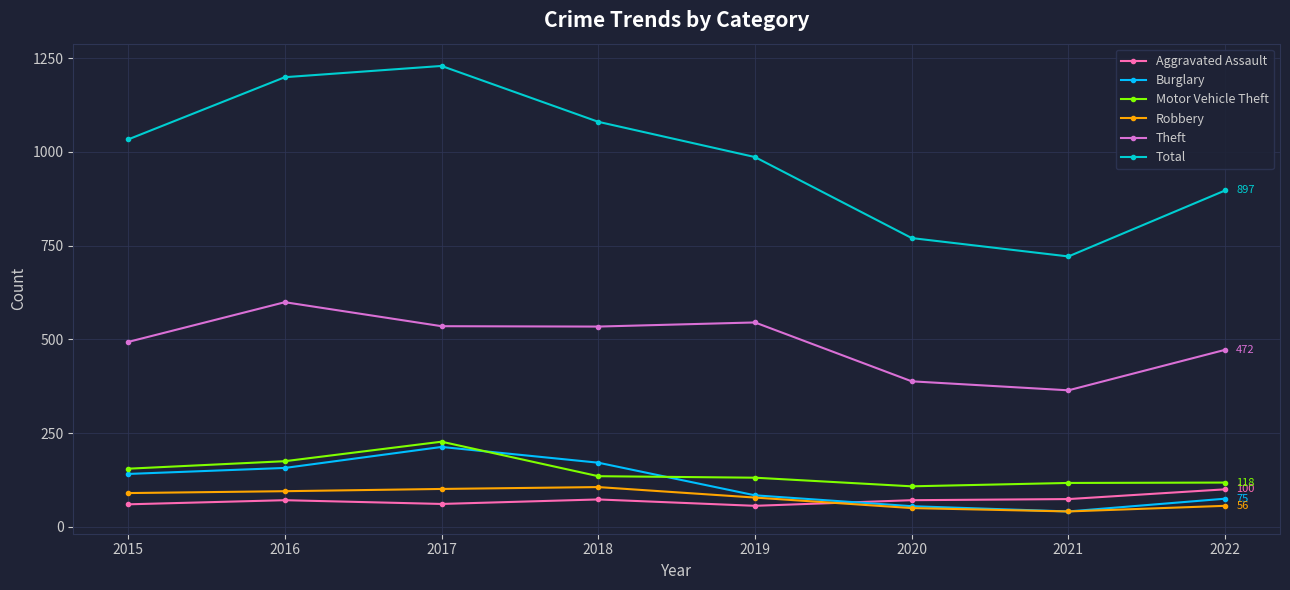

True or false: Burglary and Theft intersect in this chart.

False